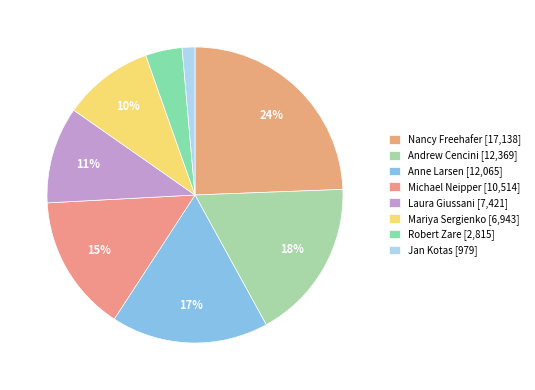

Does any single category account for the majority?

No